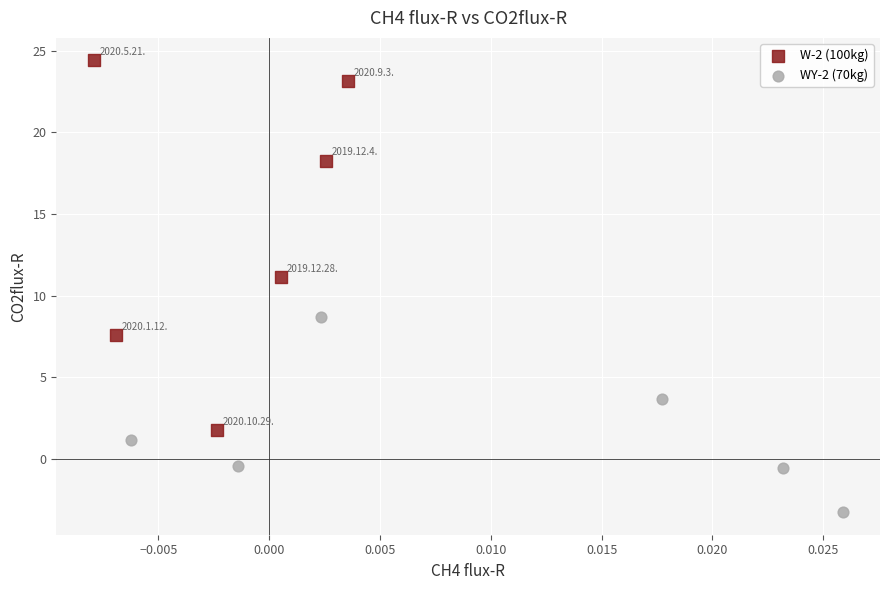

Which series contains the highest Y value?

W-2 (100kg)